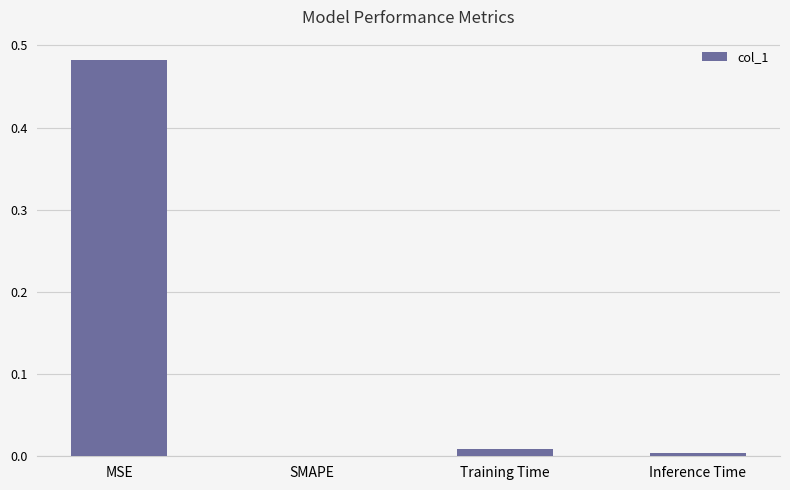

Which category has the highest value across all series?

MSE